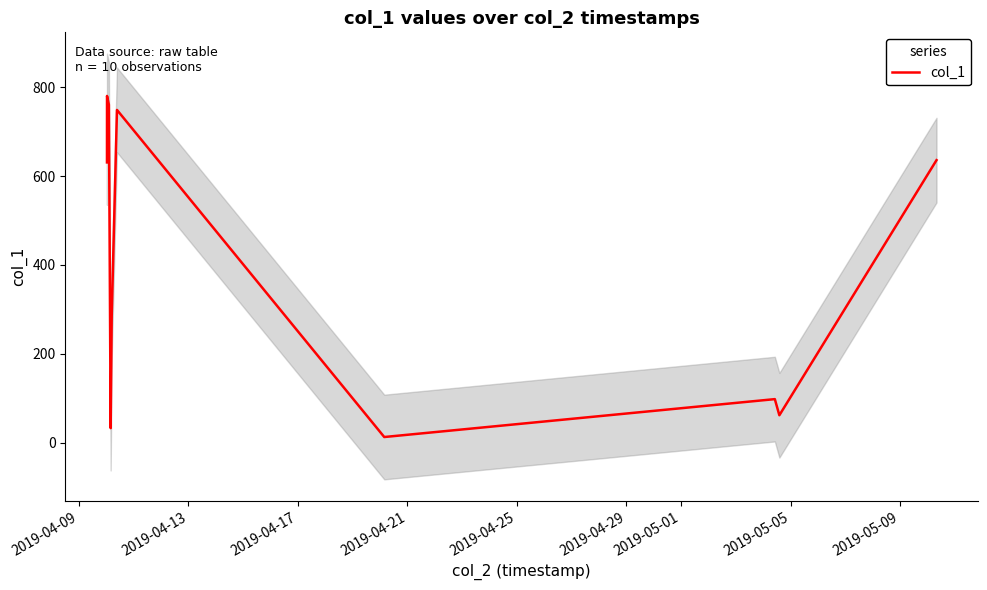

Where does the data first go above 630?

2019-04-09